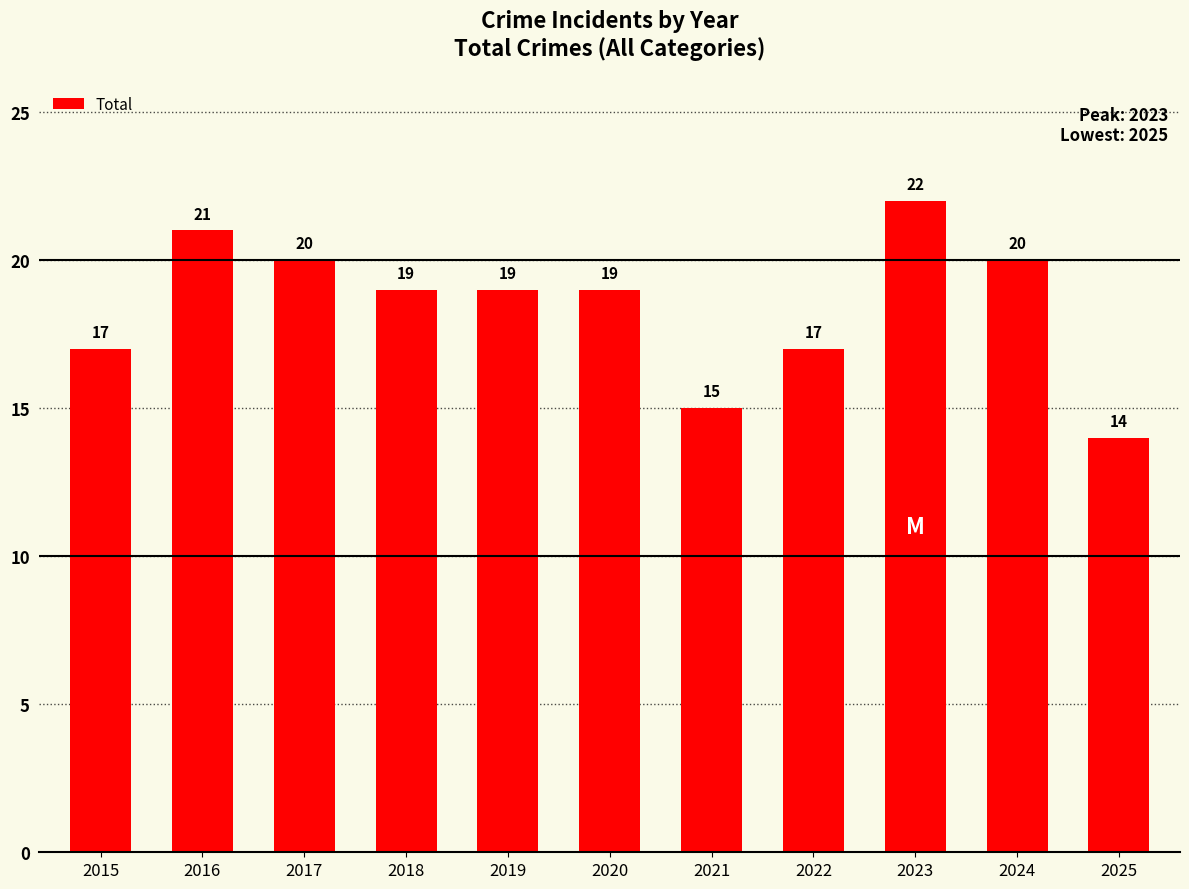

What is the change in value from 2015 to 2023?

+5